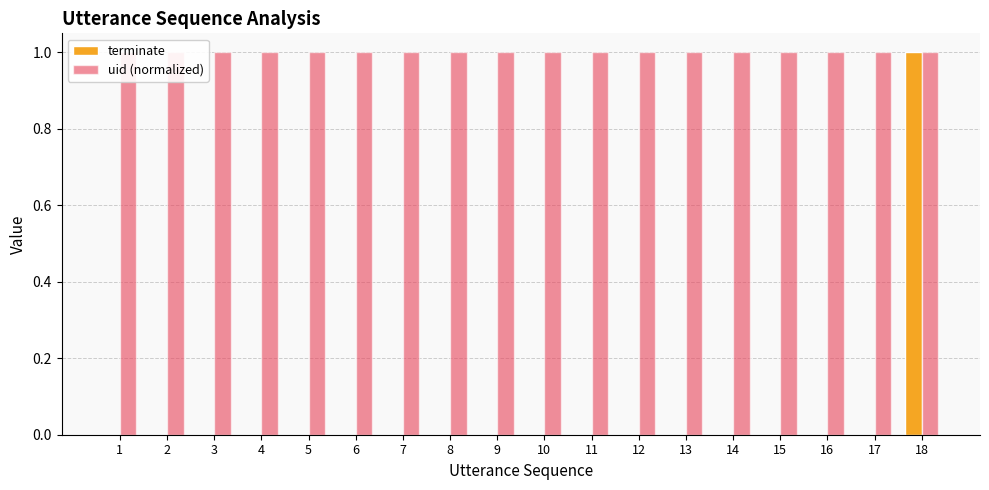

What is the highest value of the uid (normalized) series?

1